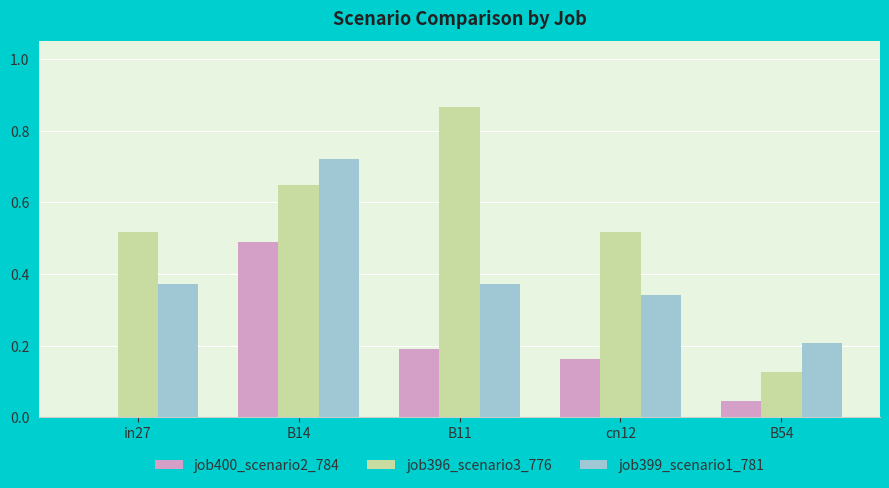

What is the sum of all job396_scenario3_776 values?

2.7